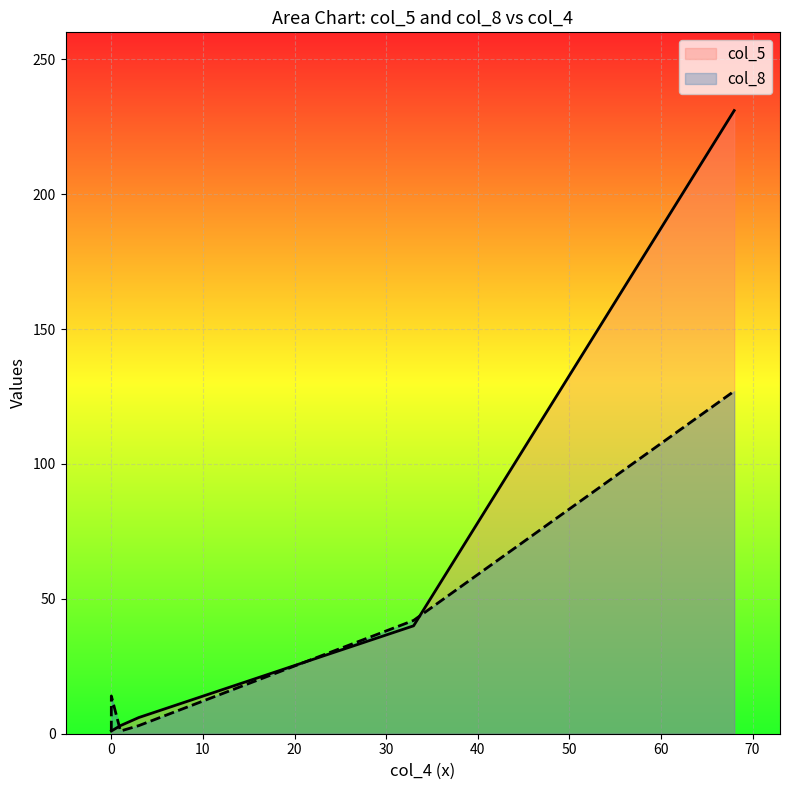

True or false: col_8 has a value of 2 at 0.

False